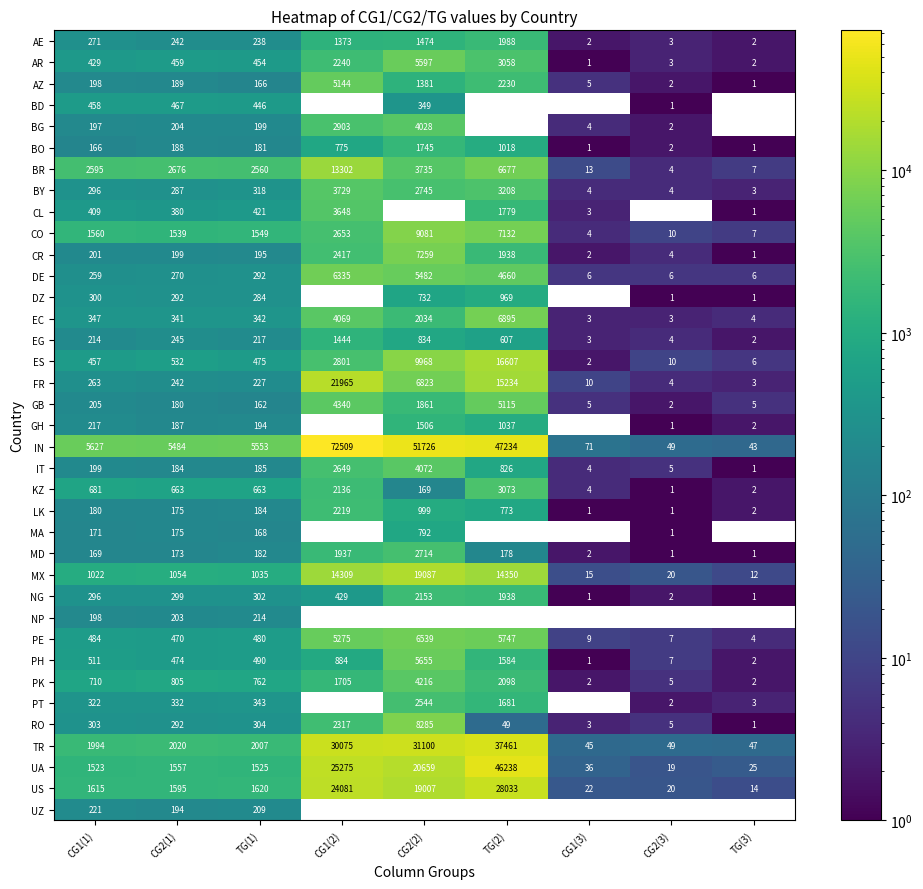

The GB series shows 1861 at CG2(2). True or false?

True